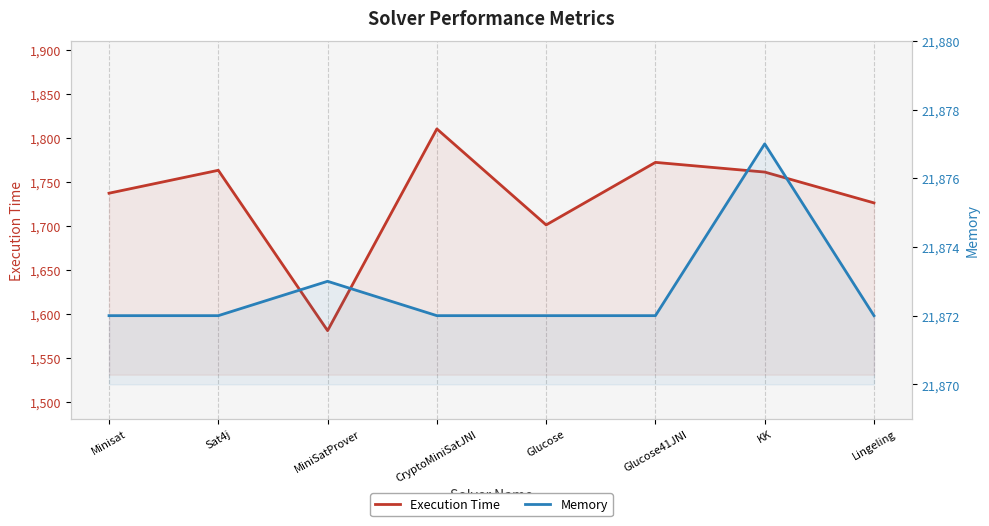

What are all the series names shown in the legend?

Execution Time, Memory